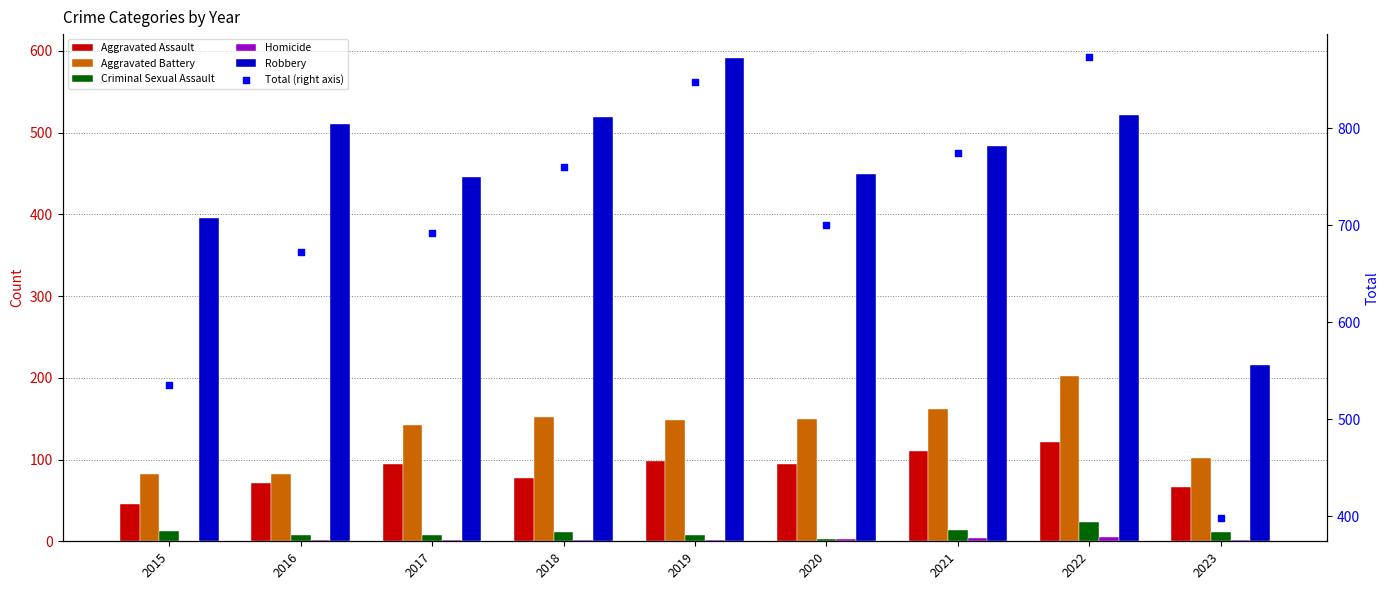

Which series has the largest Y range (max minus min)?

Total (right axis)